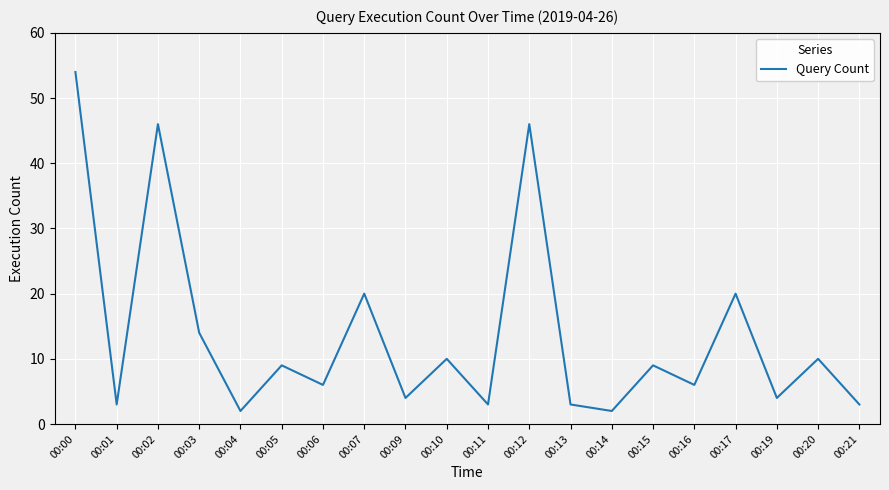

What is the difference between the values at 00:12 and 00:07?

26